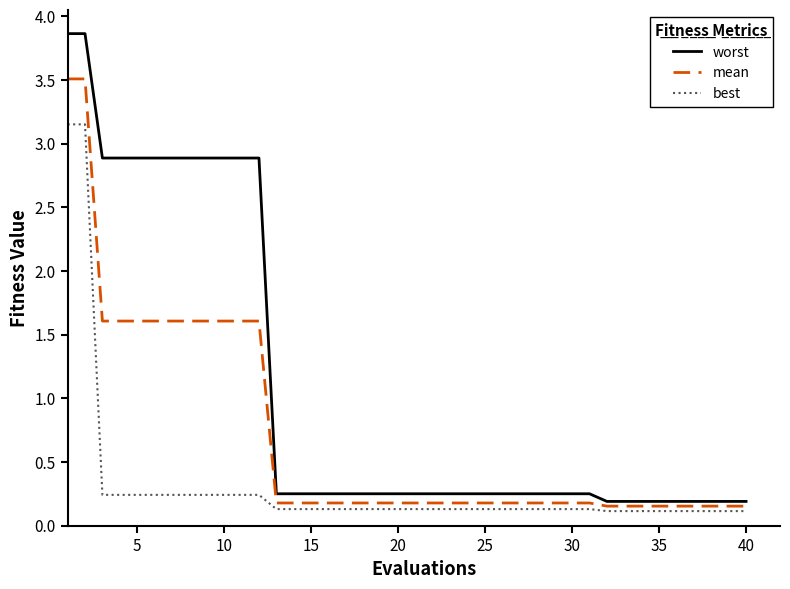

True or false: mean and best intersect in this chart.

False